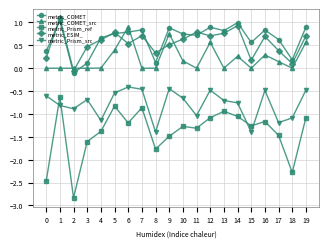

True or false: metric_COMET and metric_COMET_src intersect in this chart.

True